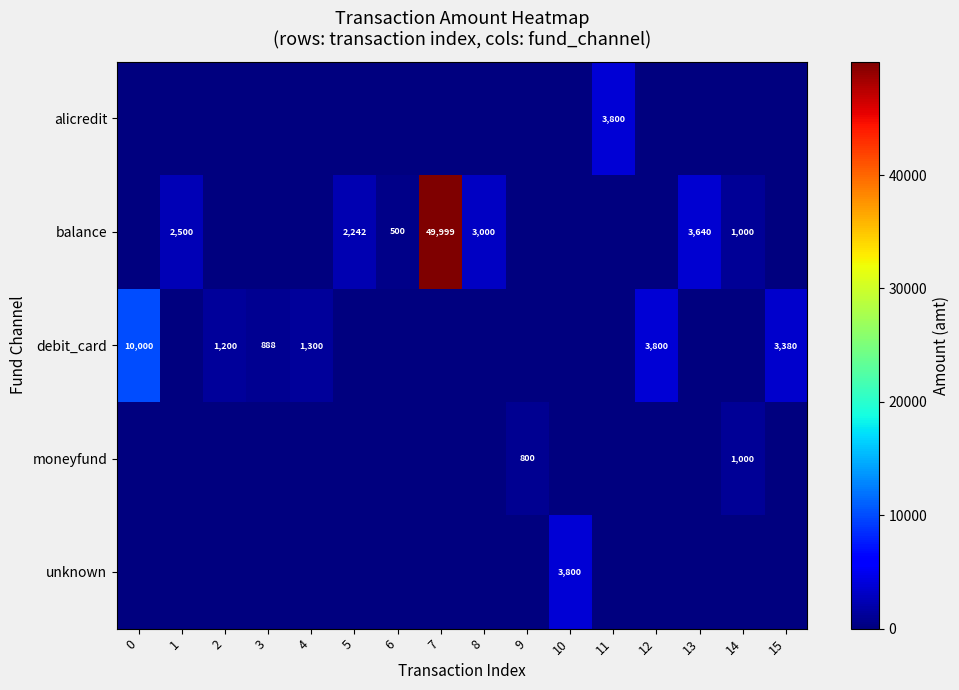

Between 13 and 15, which is larger?

13